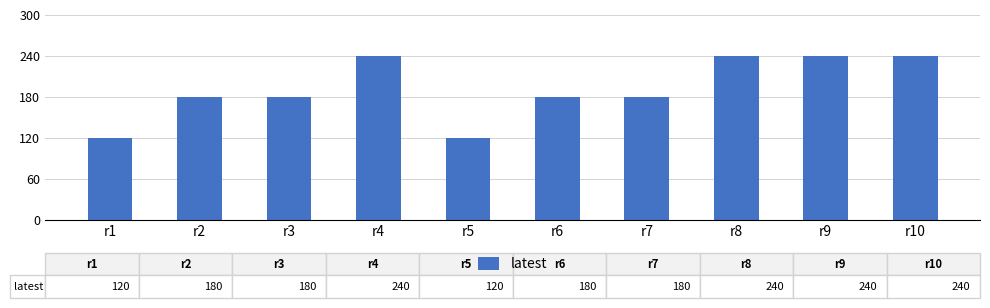

What is the value of the 4th bar from the left?

240